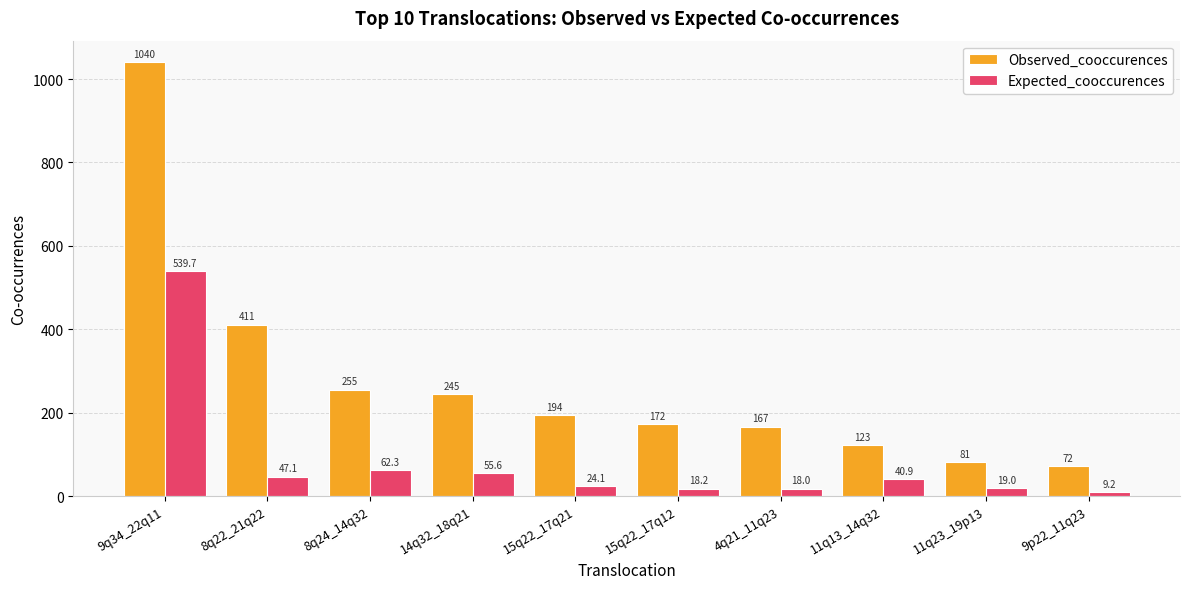

What is the average value of the Observed_cooccurences series?

276.0